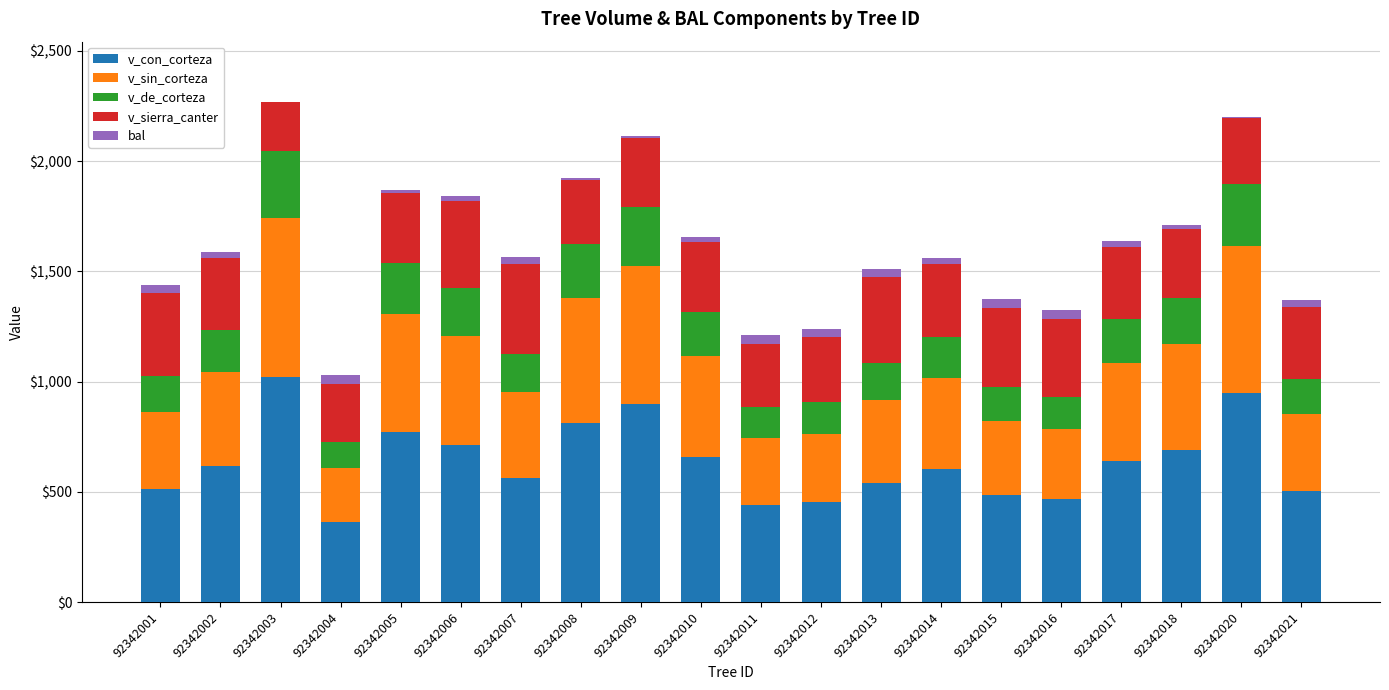

What is the highest value of the v_con_corteza series?

1022.7